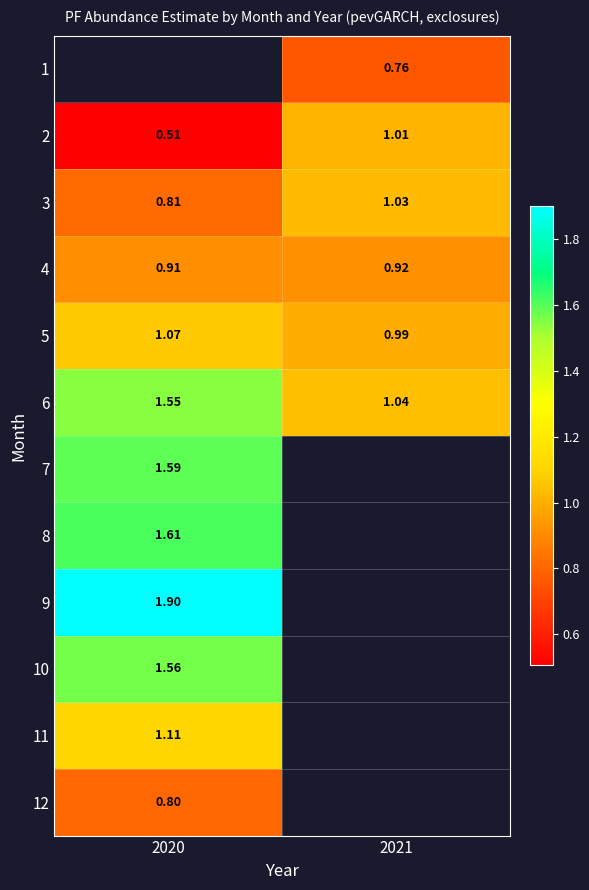

Is the value of 2 at 2020 greater than the value of 9 at 2020?

No